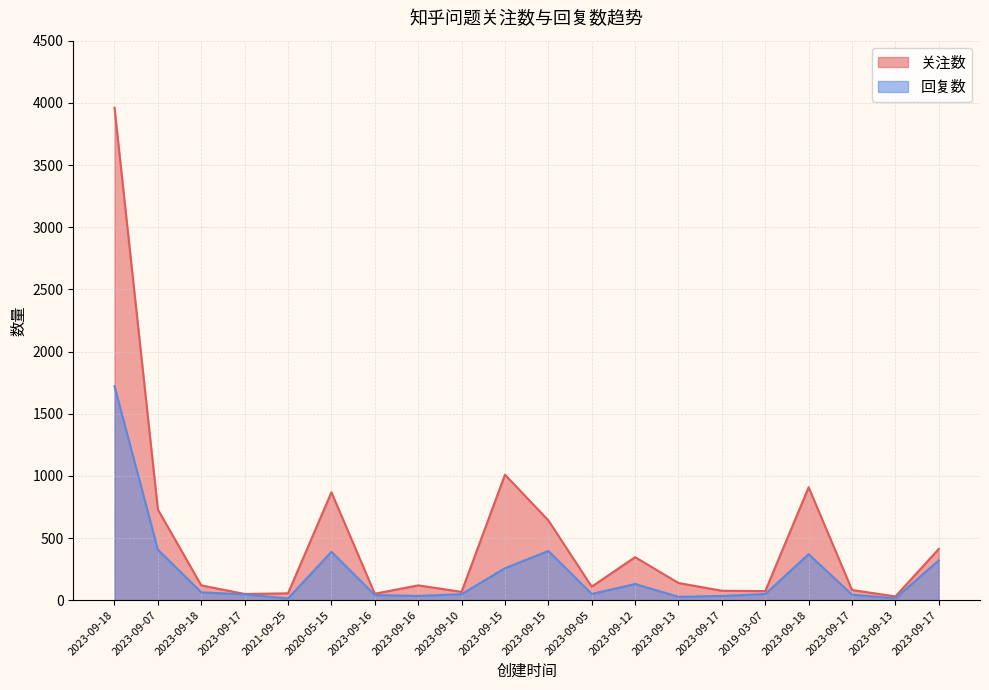

What is the sum of all 关注数 values?

9844